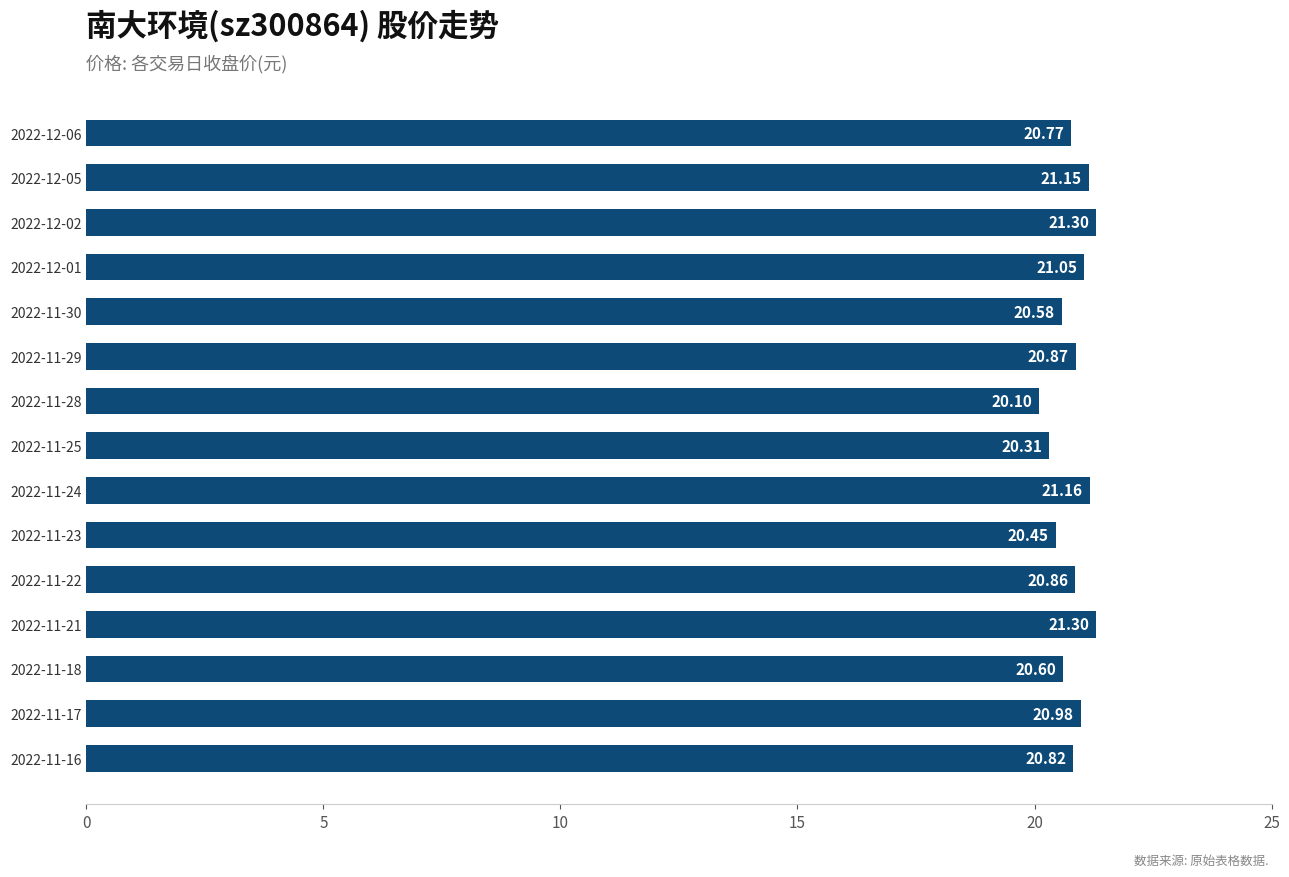

What is the average value?

20.8